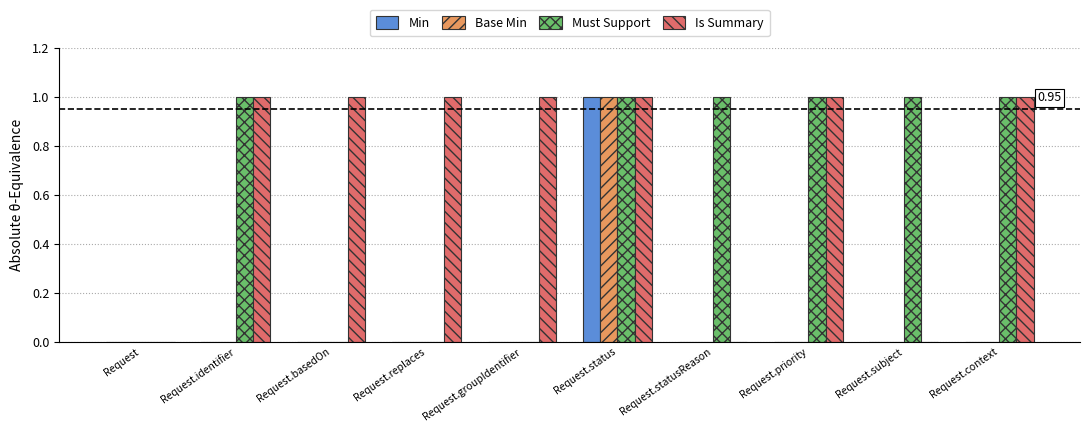

Which category has the highest value in the Base Min series?

Request.status